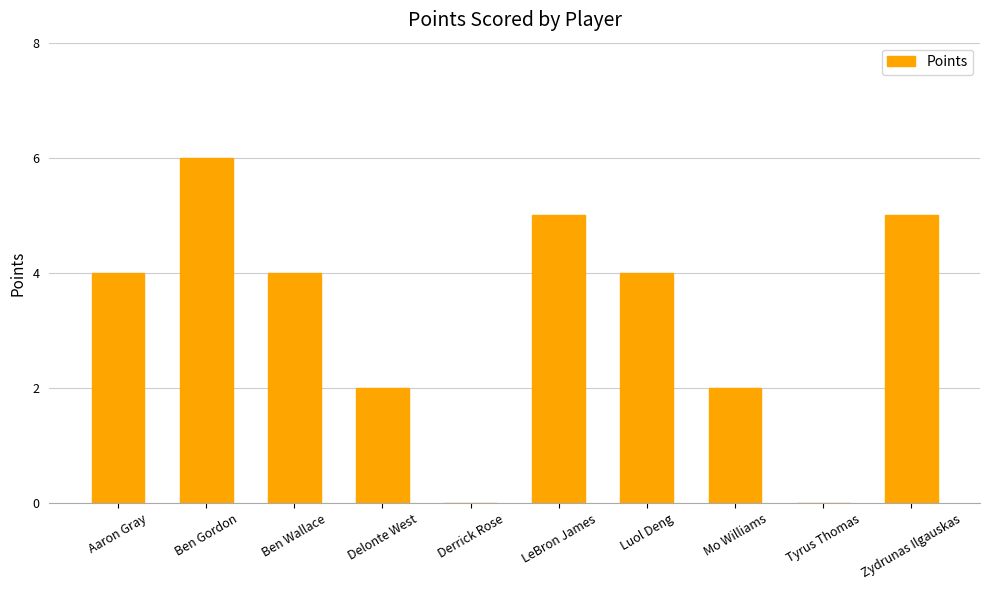

What is the sum of the values at Ben Wallace and Luol Deng?

8